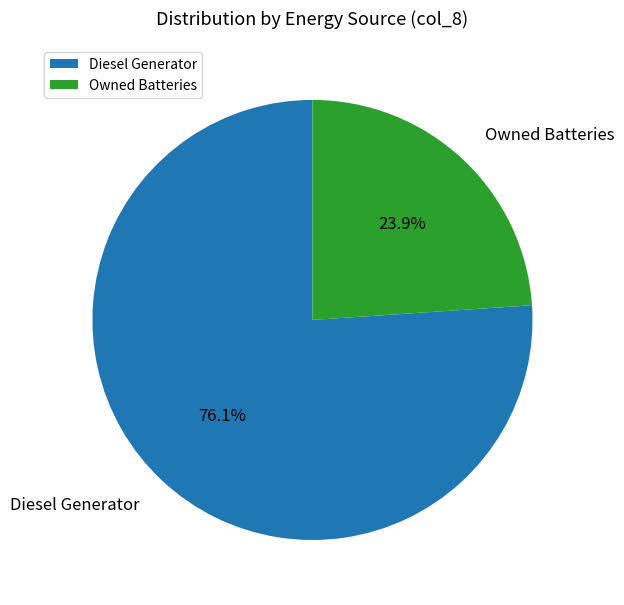

What portion of the pie excludes Owned Batteries?

76.1%